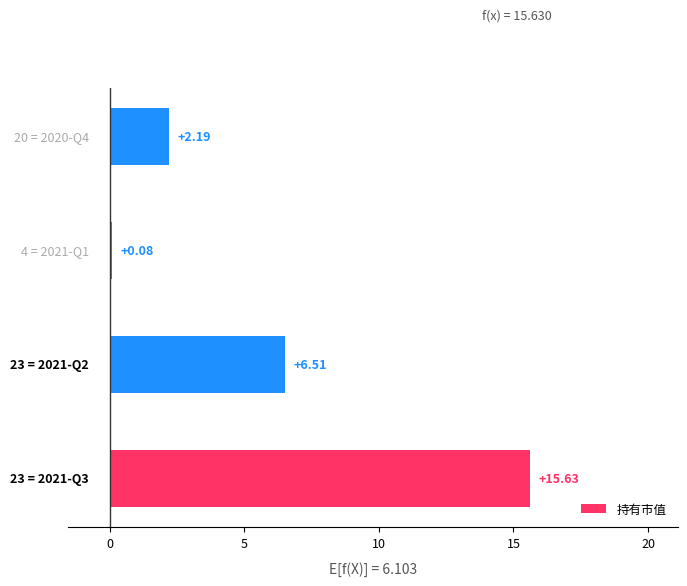

What is the difference between the maximum and second lowest values?

13.4